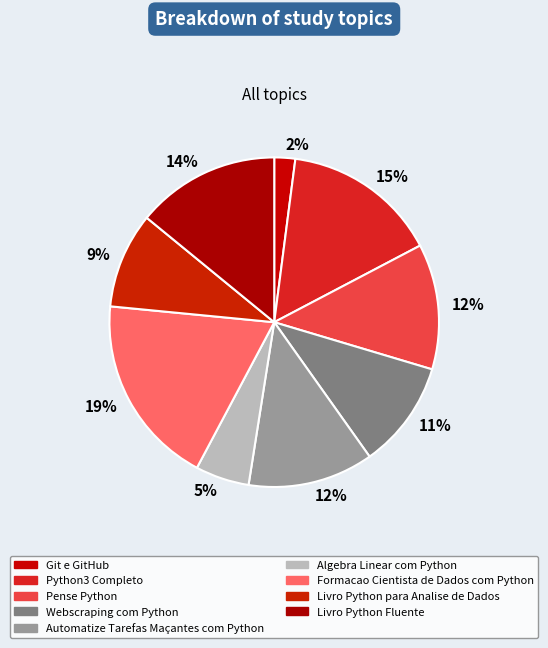

How many segments does this pie chart have?

9